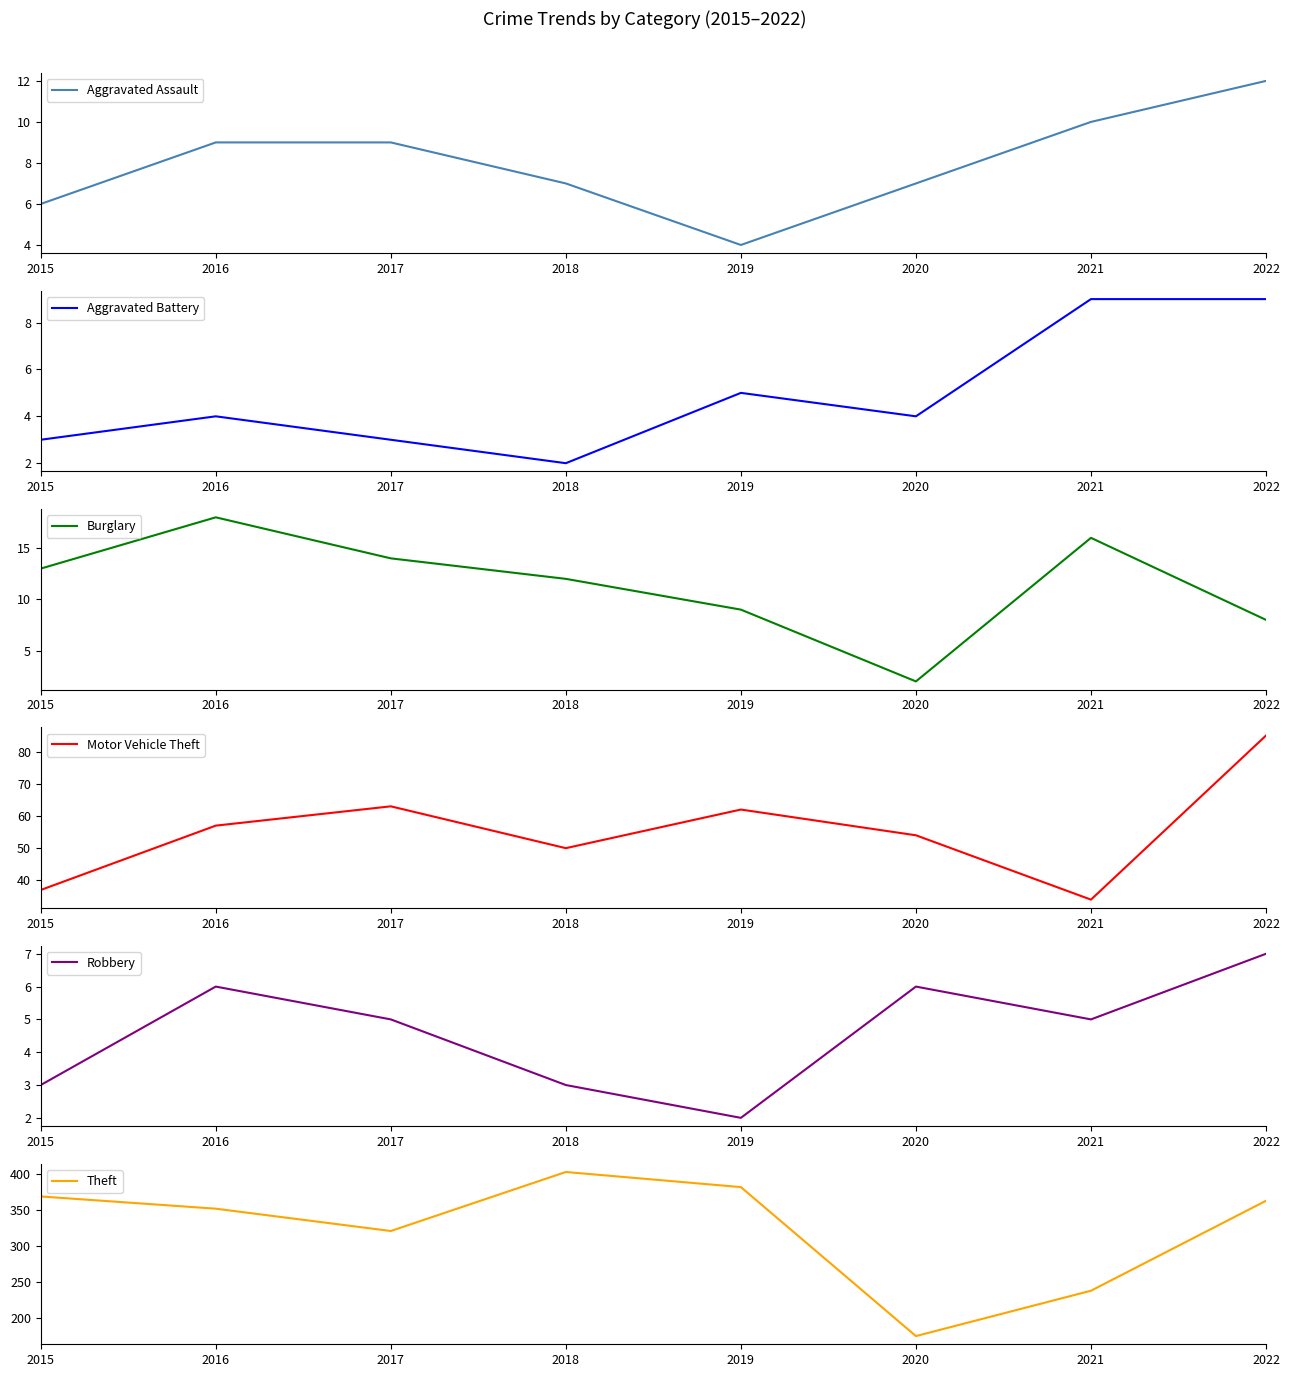

How many lines are shown in the chart?

6